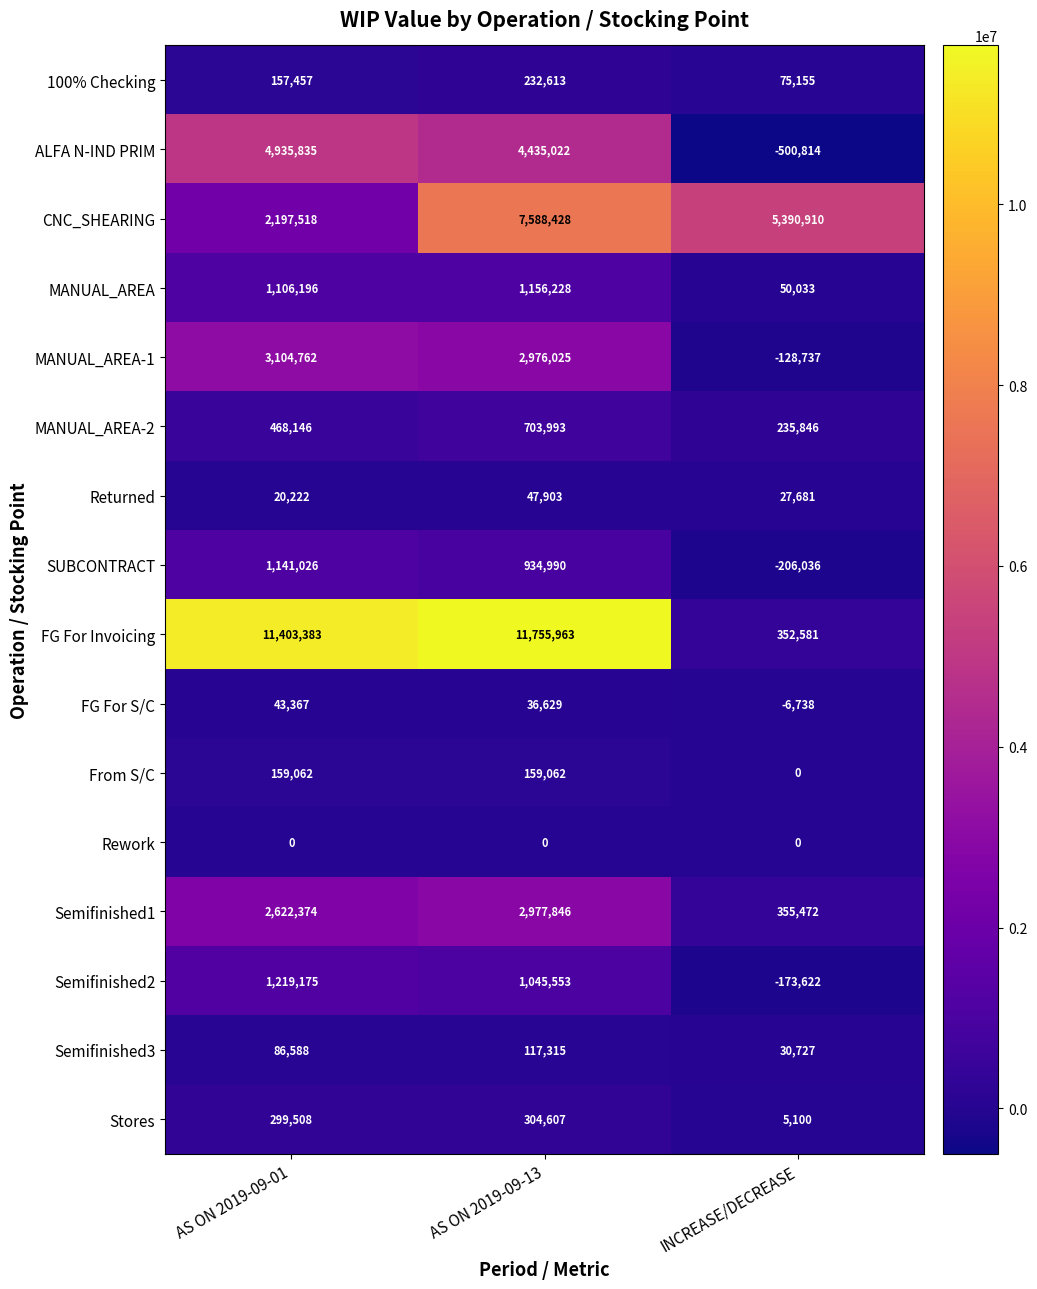

What is the minimum value shown in the chart?

-500814